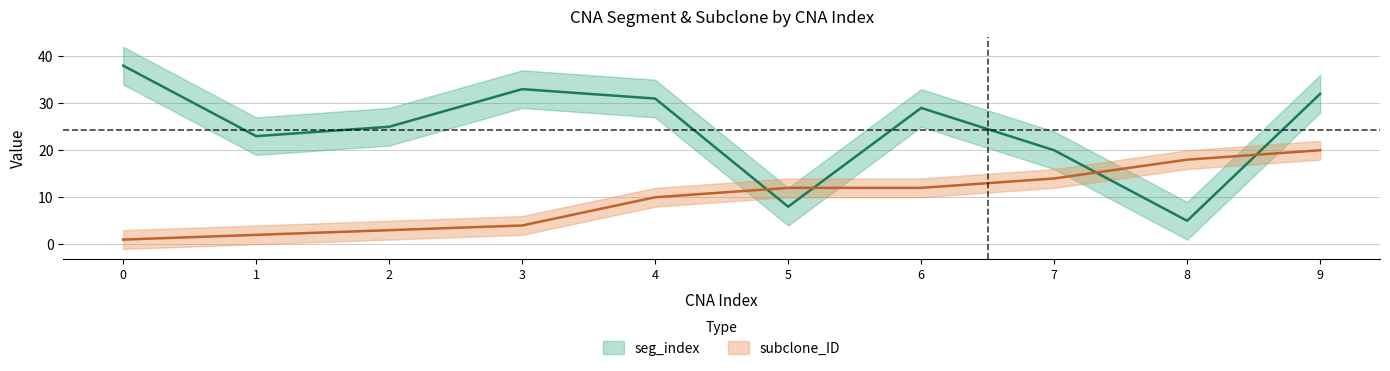

Between 0 and 4, which series saw the biggest shift?

subclone_ID